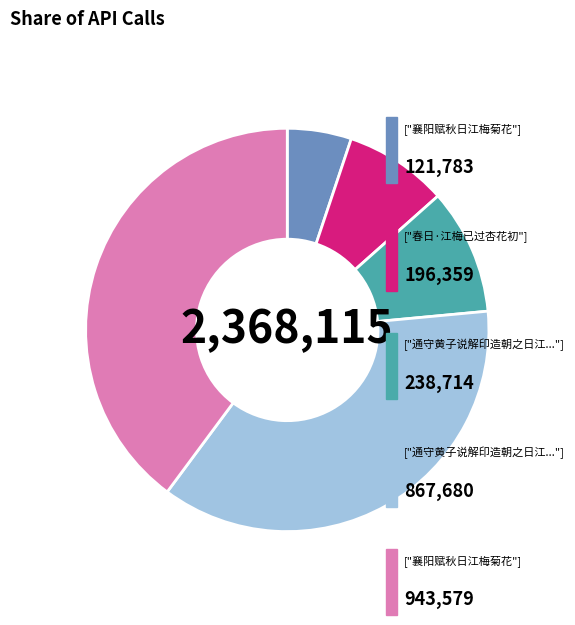

Is there any slice that represents more than half of the pie?

No